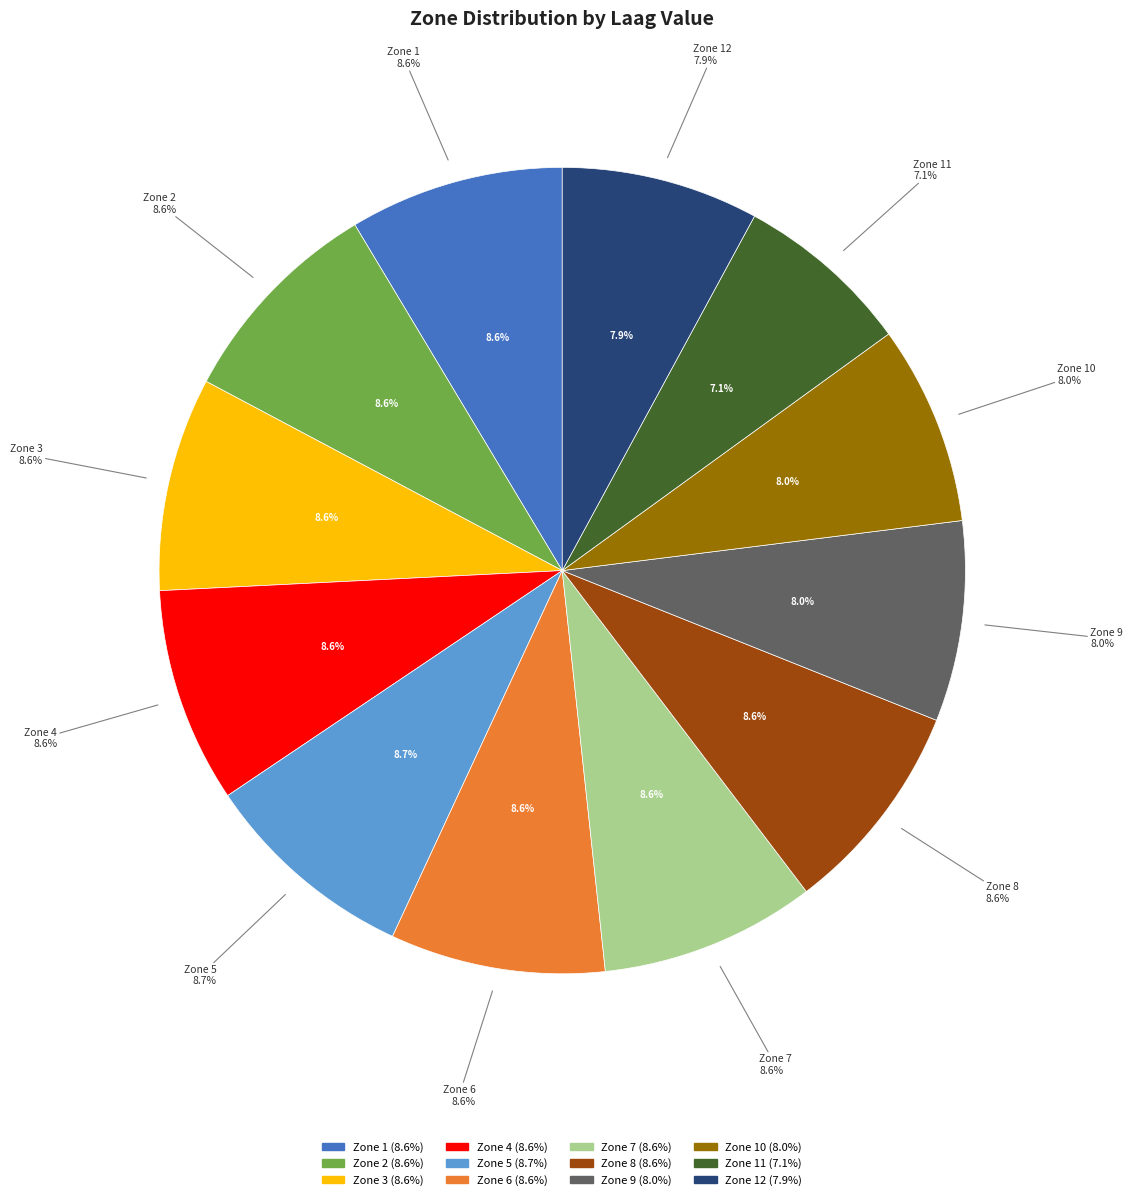

Count the number of slices in the pie.

12